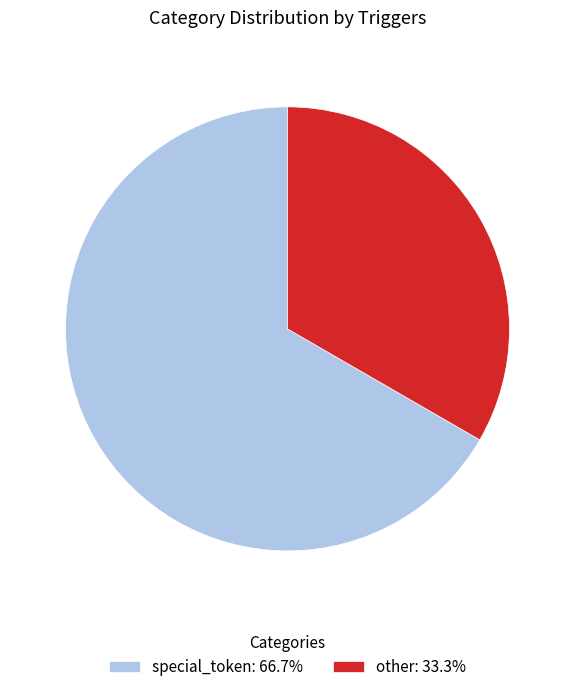

Is there a majority slice in this chart?

Yes